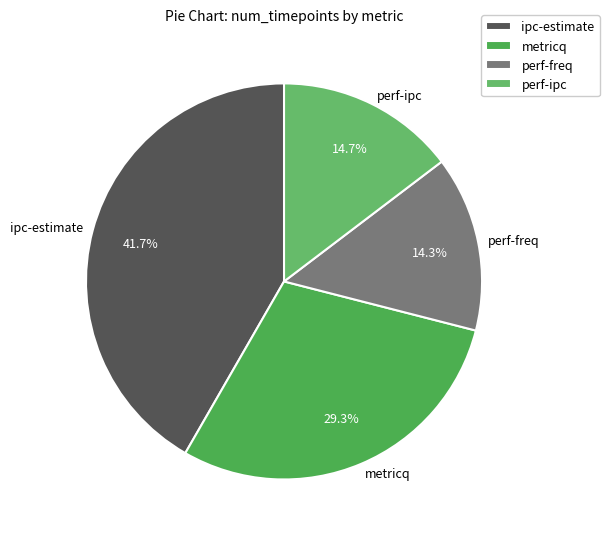

Is there a majority slice in this chart?

No